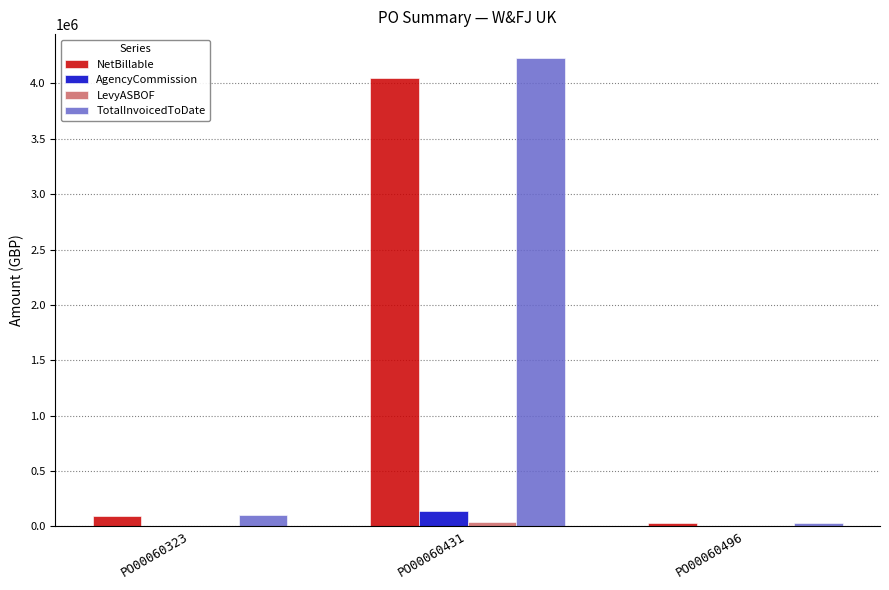

At which label does AgencyCommission reach its peak?

PO00060431